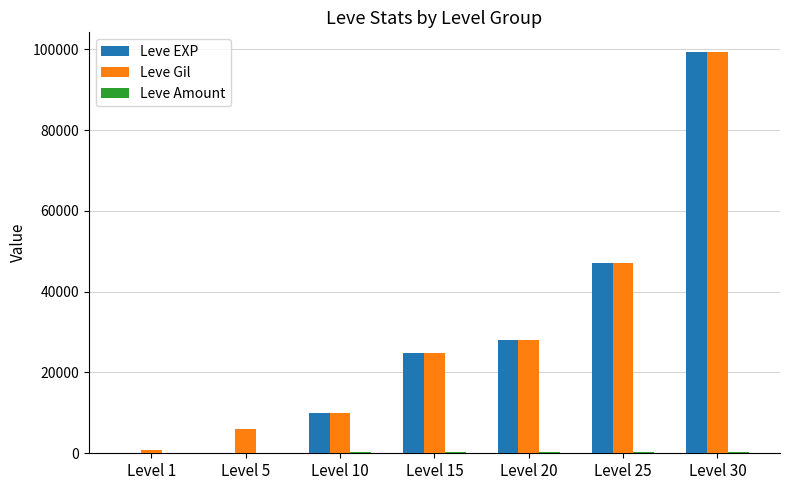

What is the approximate value of Leve EXP at Level 15, to the nearest 50?

24800